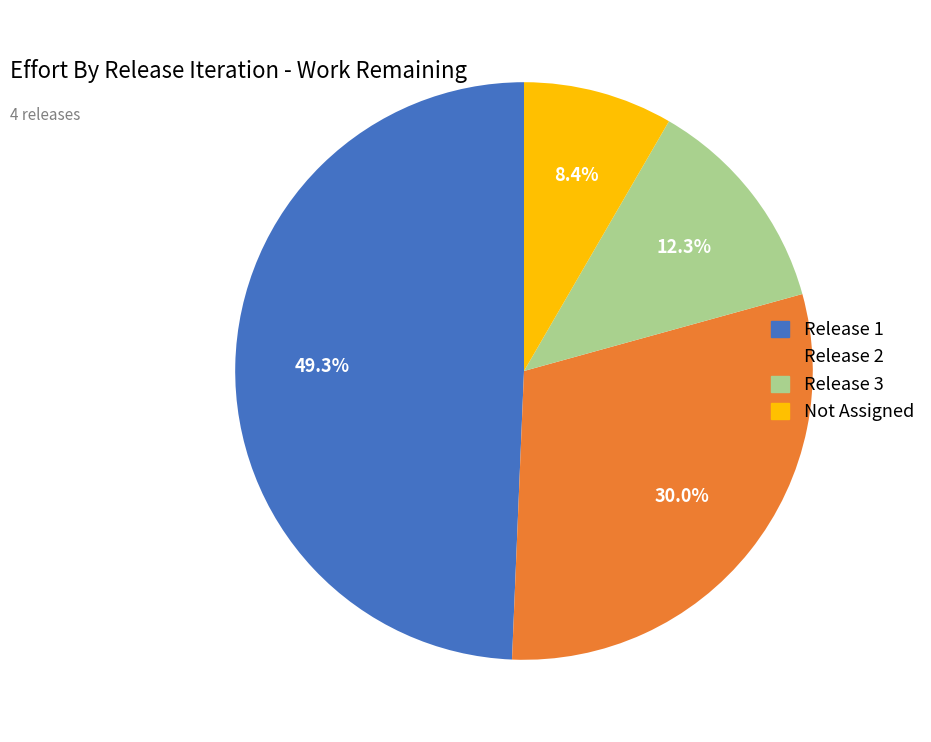

To the nearest percent, what percentage of the pie is Release 2?

30%